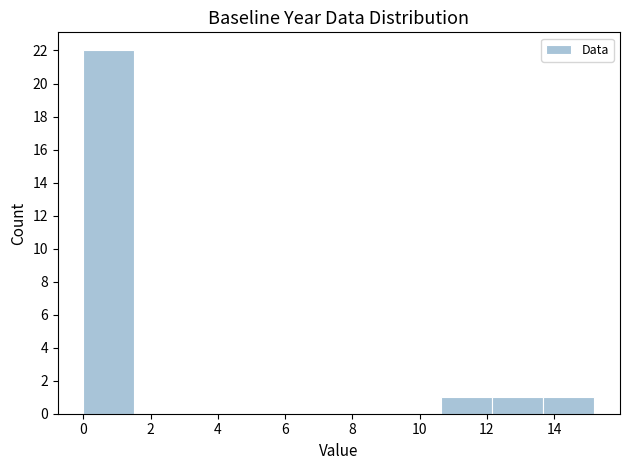

Reading left to right, transcribe this chart: for each bar, give the range it covers on the x-axis and its height. Neither the bar edges nor the heights are printed on the chart, so give them approximately, as read against the axes.

0.00 to 1.52: 22
1.52 to 3.04: 0
3.04 to 4.56: 0
4.56 to 6.08: 0
6.08 to 7.60: 0
7.60 to 9.12: 0
9.12 to 10.64: 0
10.64 to 12.16: 1
12.16 to 13.68: 1
13.68 to 15.20: 1